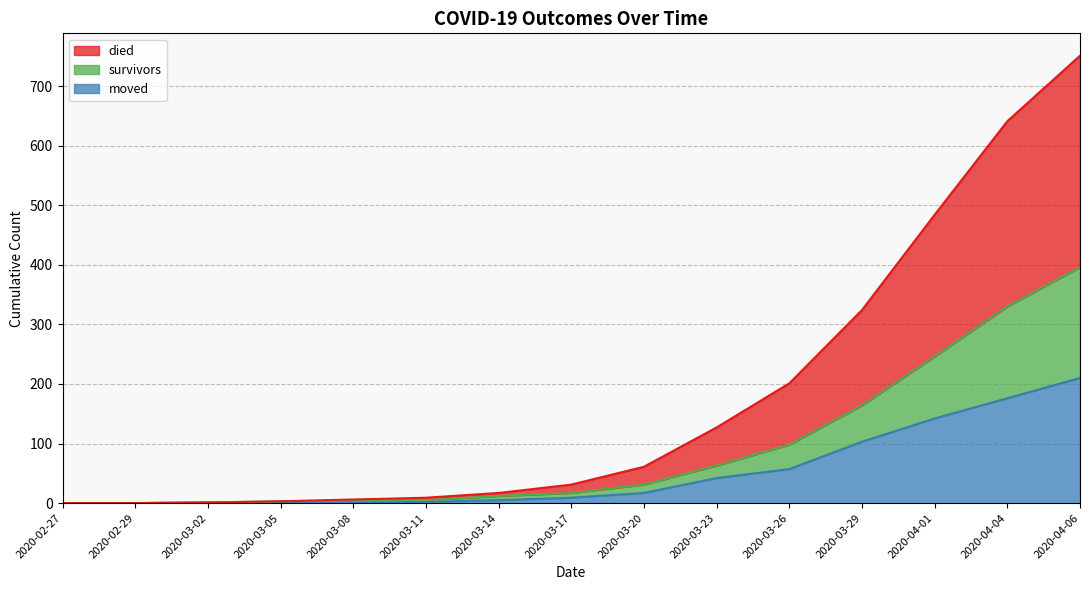

At which category does the chart reach its minimum across all series?

2020-02-27